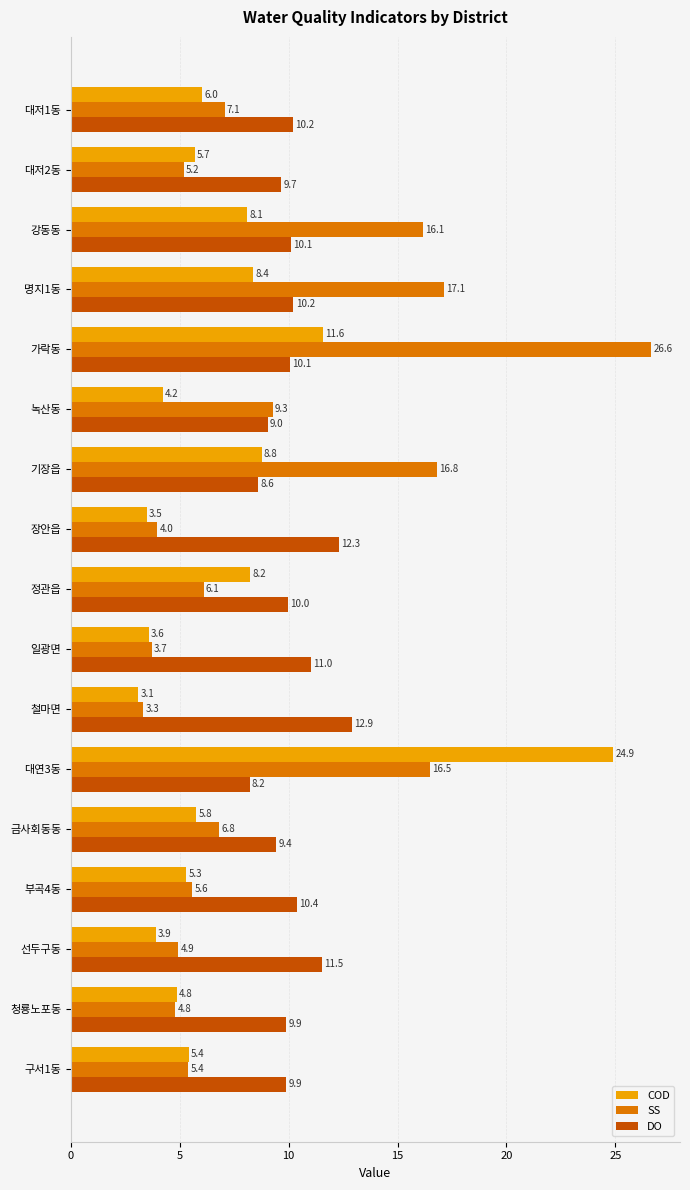

What is the minimum value shown in the chart?

3.1